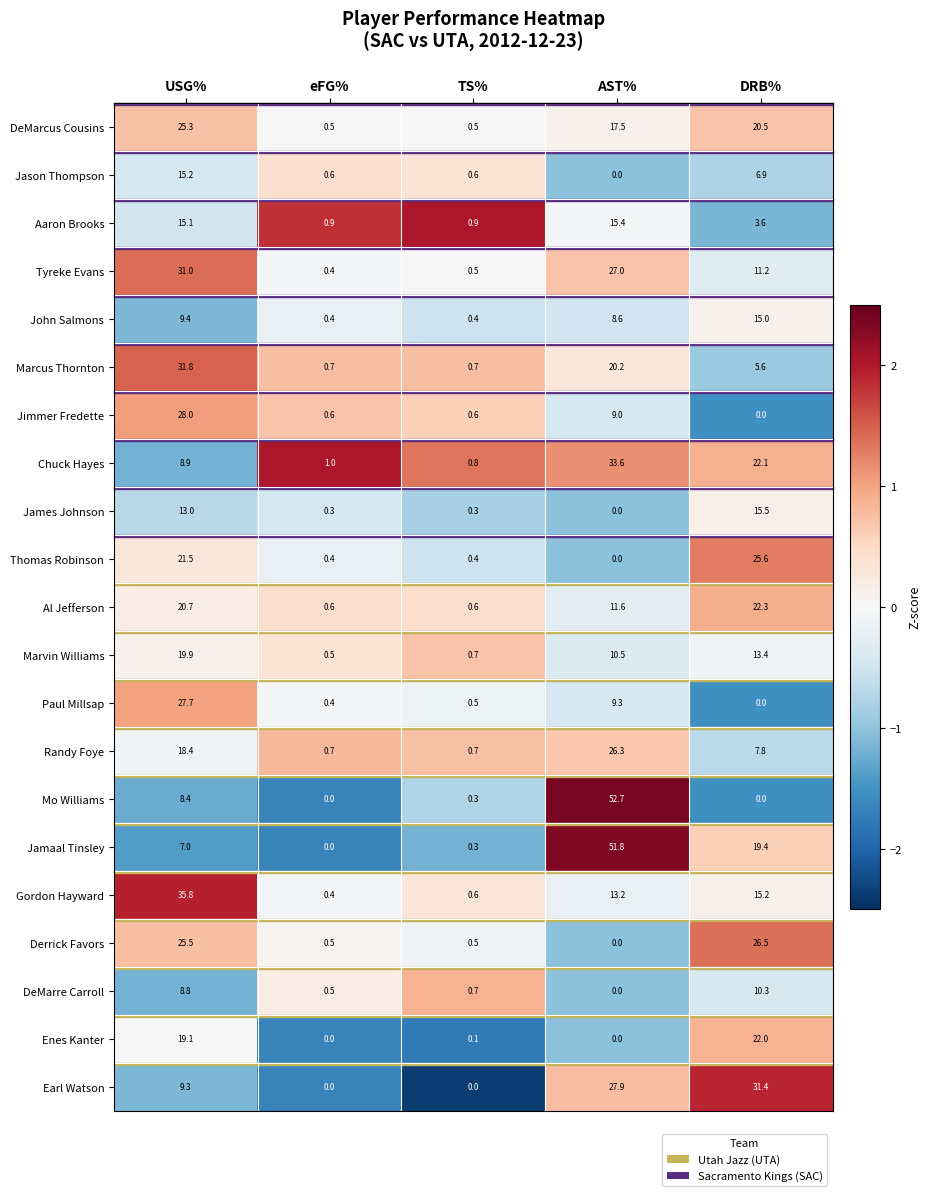

Which series has the largest total across all categories?

Jamaal Tinsley